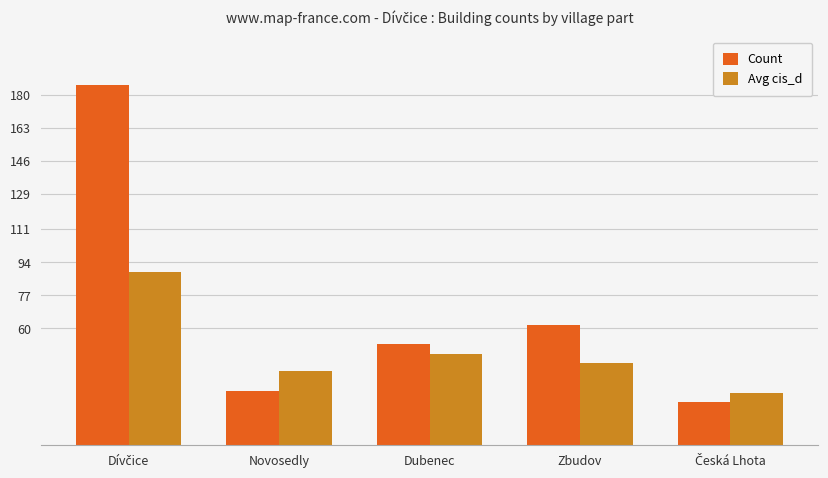

True or false: Count has a value of 82 at Zbudov.

False